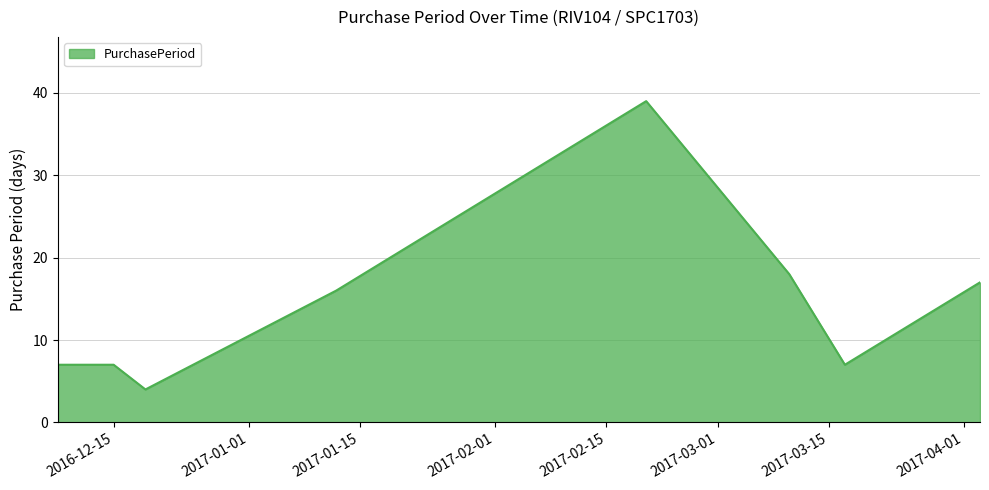

What is the smallest value displayed?

4